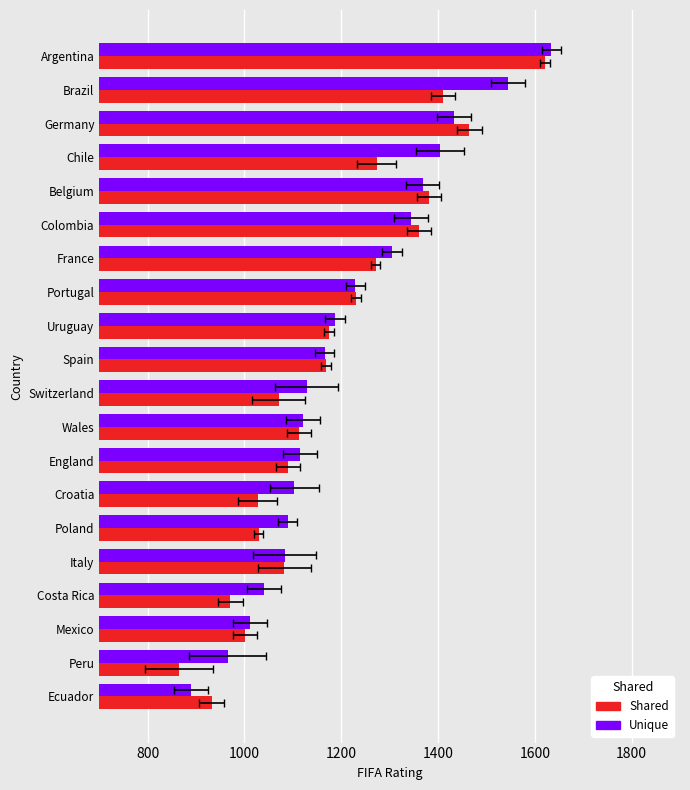

What is the minimum value for Shared?

865